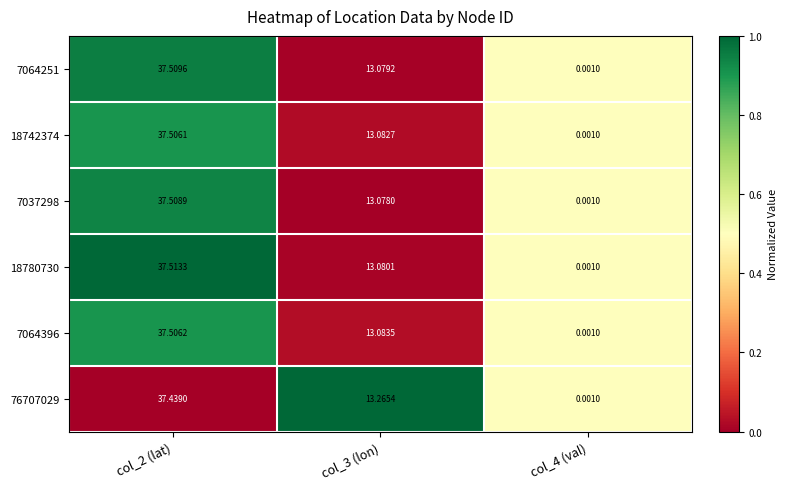

Between col_2 (lat) and col_4 (val), which series saw the biggest shift?

18780730